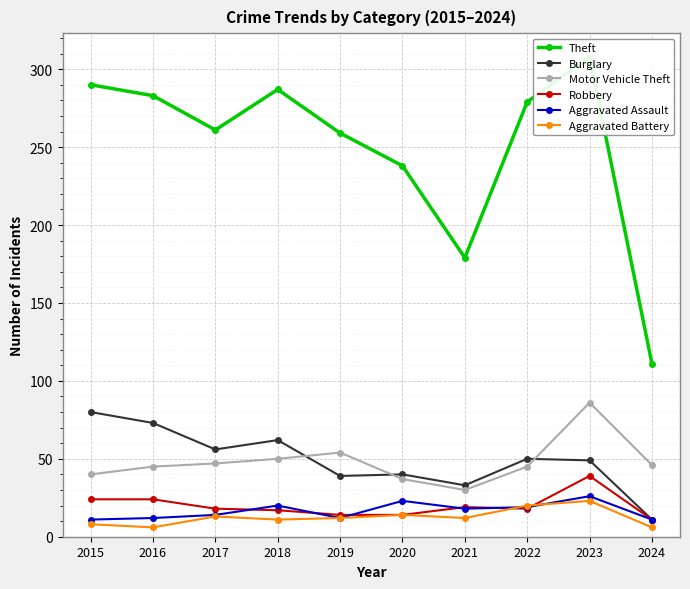

What is the difference between the Aggravated Battery values at 2022 and 2018?

9